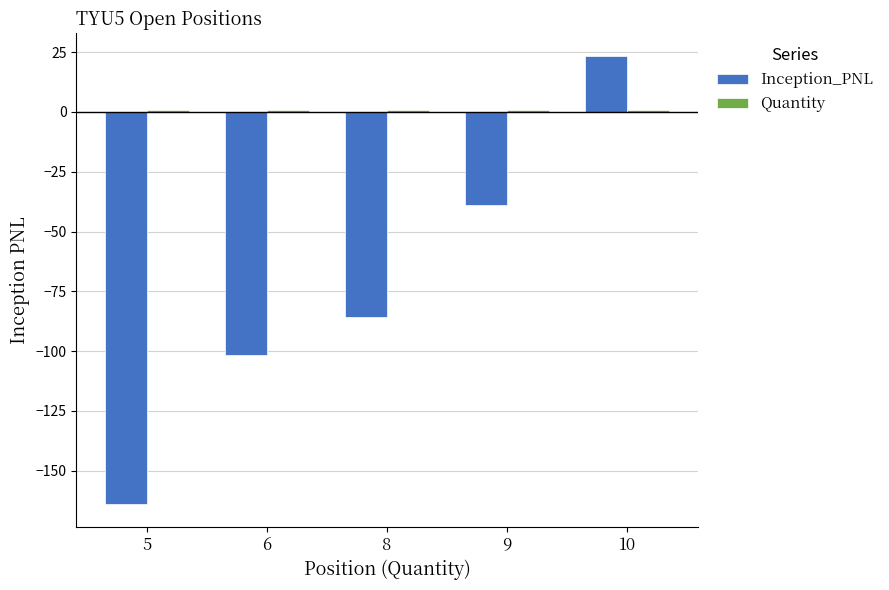

What is the value of the Inception_PNL bar at the 2nd from the left?

-101.6